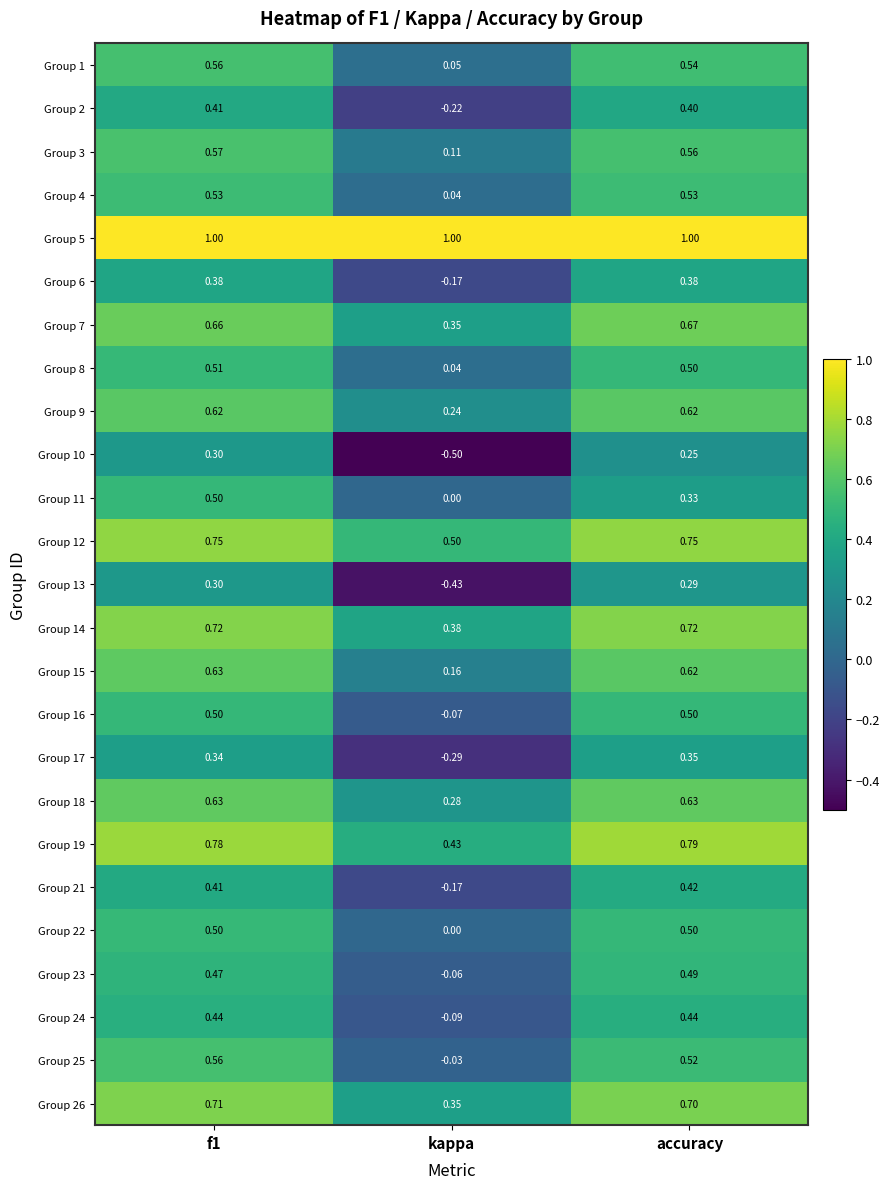

Where is Group 23 nearest to the value 0?

kappa